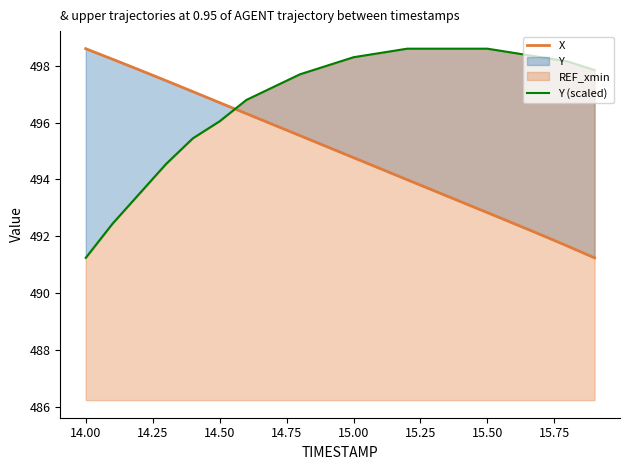

Does the chart have visible grid lines?

No